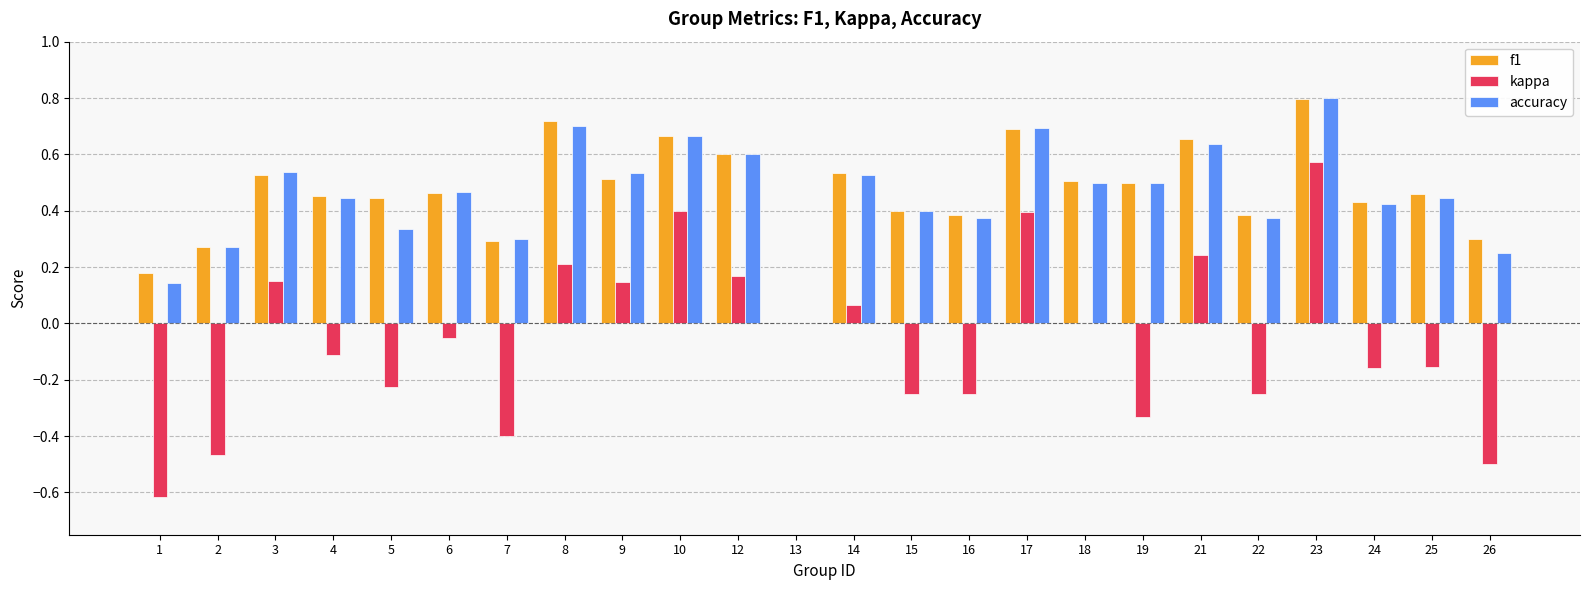

Is the value of accuracy at 16 greater than the value of kappa at 1?

Yes